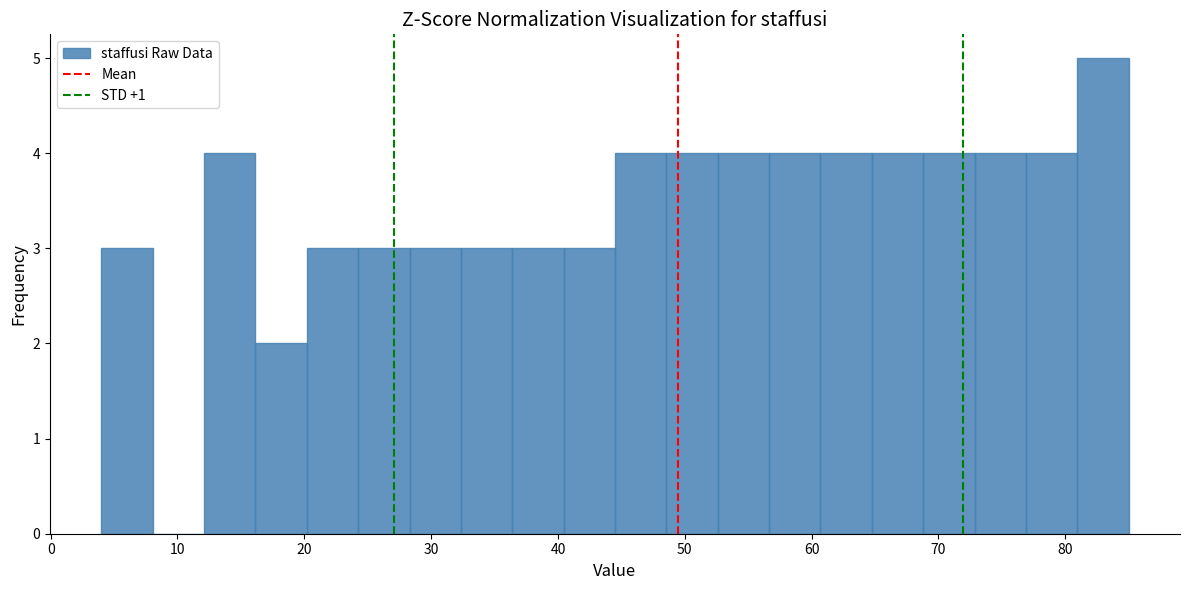

Over which range of the x-axis is the bar tallest?

81 to 85